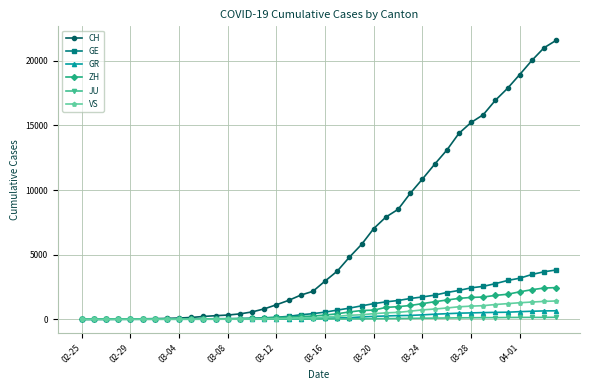

What is the highest value of the GE series?

3815